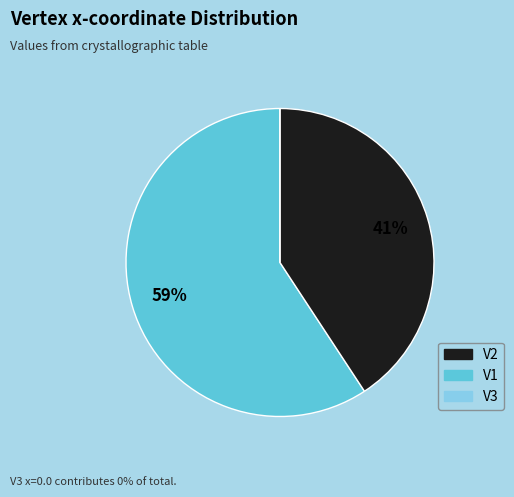

Is there a majority slice in this chart?

Yes